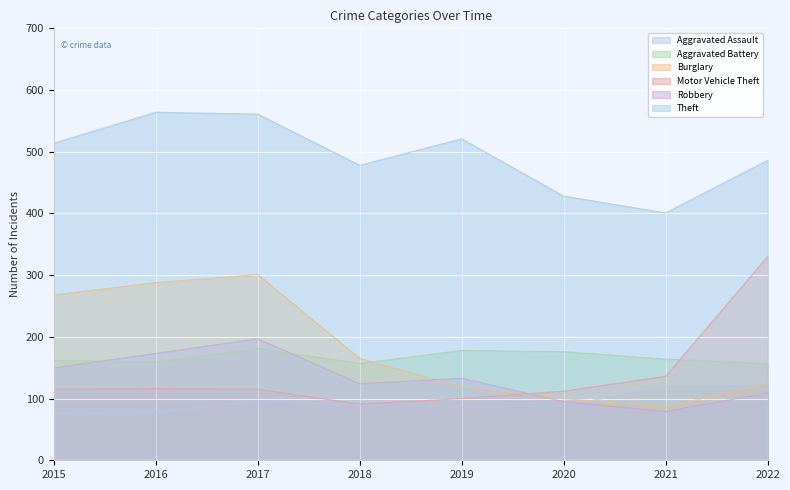

List the series in order of their peak value, highest first.

Theft, Motor Vehicle Theft, Burglary, Robbery, Aggravated Battery, Aggravated Assault